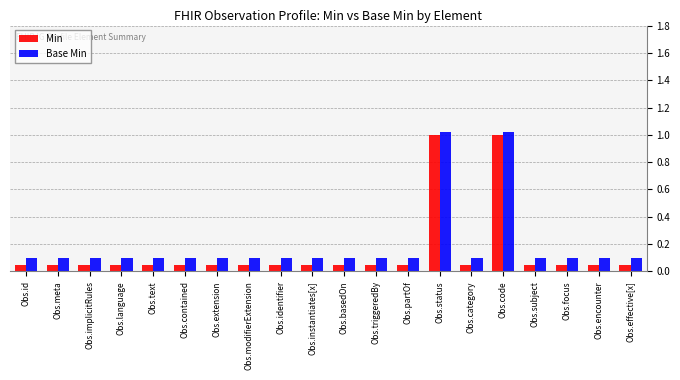

Reading left to right, extract all data points from this chart.

Min: Obs.id=0.1	Obs.meta=0.1	Obs.implicitRules=0.1	Obs.language=0.1	Obs.text=0.1	Obs.contained=0.1	Obs.extension=0.1	Obs.modifierExtension=0.1	Obs.identifier=0.1	Obs.instantiates[x]=0.1	Obs.basedOn=0.1	Obs.triggeredBy=0.1	Obs.partOf=0.1	Obs.status=1.0	Obs.category=0.1	Obs.code=1.0	Obs.subject=0.1	Obs.focus=0.1	Obs.encounter=0.1	Obs.effective[x]=0.1
Base Min: Obs.id=0.1	Obs.meta=0.1	Obs.implicitRules=0.1	Obs.language=0.1	Obs.text=0.1	Obs.contained=0.1	Obs.extension=0.1	Obs.modifierExtension=0.1	Obs.identifier=0.1	Obs.instantiates[x]=0.1	Obs.basedOn=0.1	Obs.triggeredBy=0.1	Obs.partOf=0.1	Obs.status=1.0	Obs.category=0.1	Obs.code=1.0	Obs.subject=0.1	Obs.focus=0.1	Obs.encounter=0.1	Obs.effective[x]=0.1